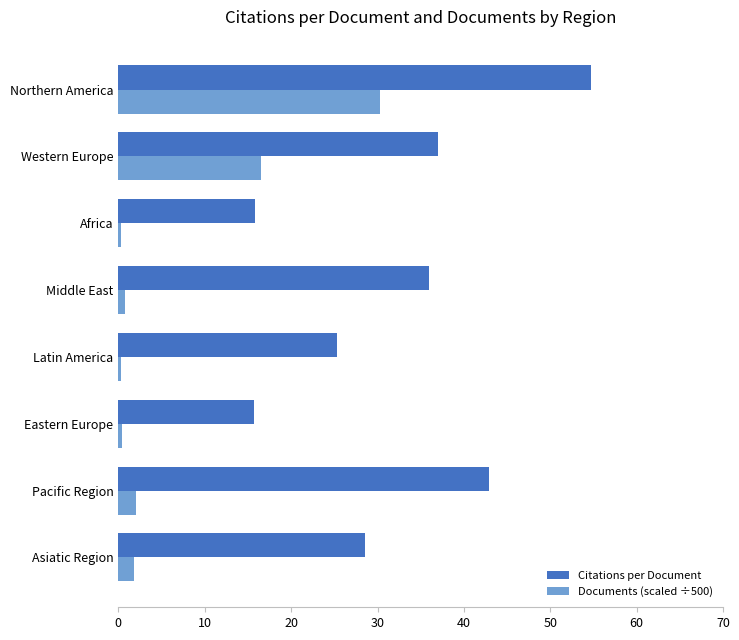

Rank the series by their maximum value, from lowest to highest.

Documents (scaled ÷500), Citations per Document